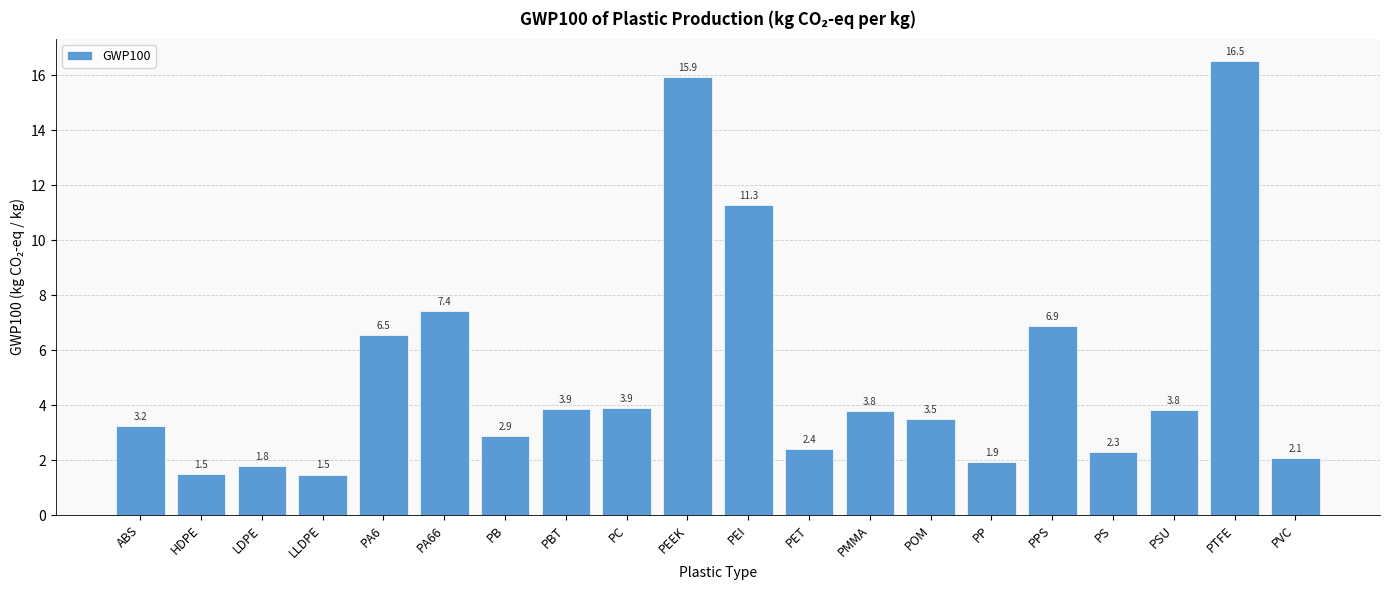

What is the smallest value displayed?

1.5